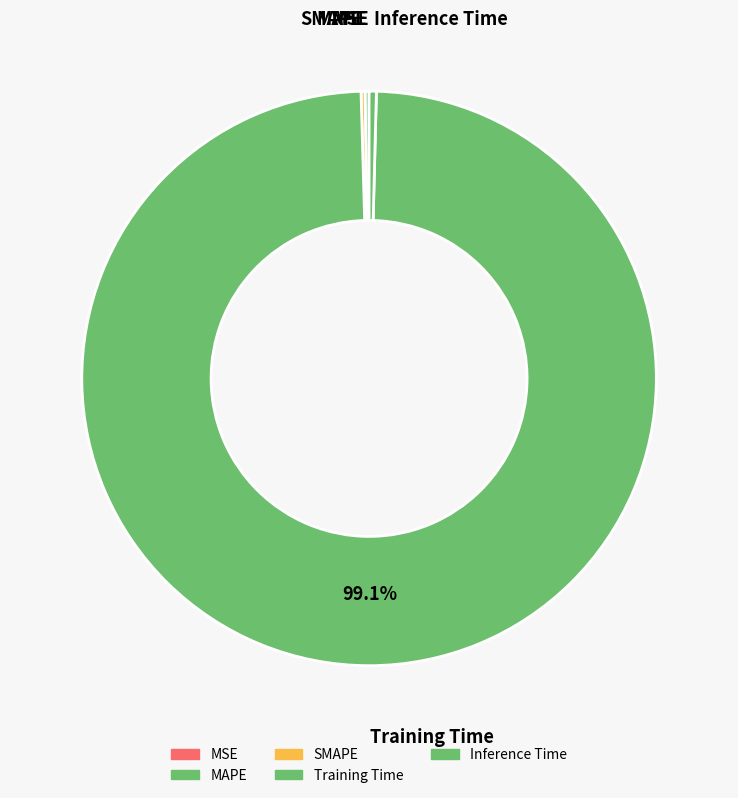

What is the largest slice in the pie chart?

Training Time